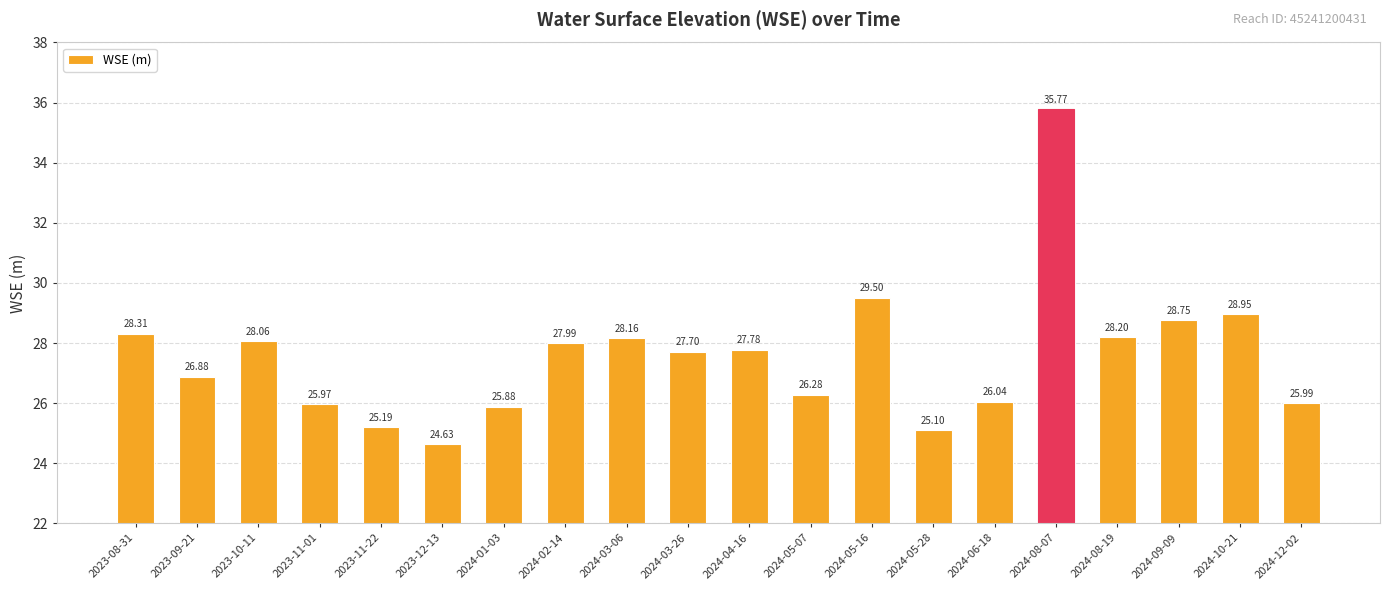

Rank the categories by value from highest to lowest.

2024-08-07, 2024-05-16, 2024-10-21, 2024-09-09, 2023-08-31, 2024-08-19, 2024-03-06, 2023-10-11, 2024-02-14, 2024-04-16, 2024-03-26, 2023-09-21, 2024-05-07, 2024-06-18, 2024-12-02, 2023-11-01, 2024-01-03, 2023-11-22, 2024-05-28, 2023-12-13